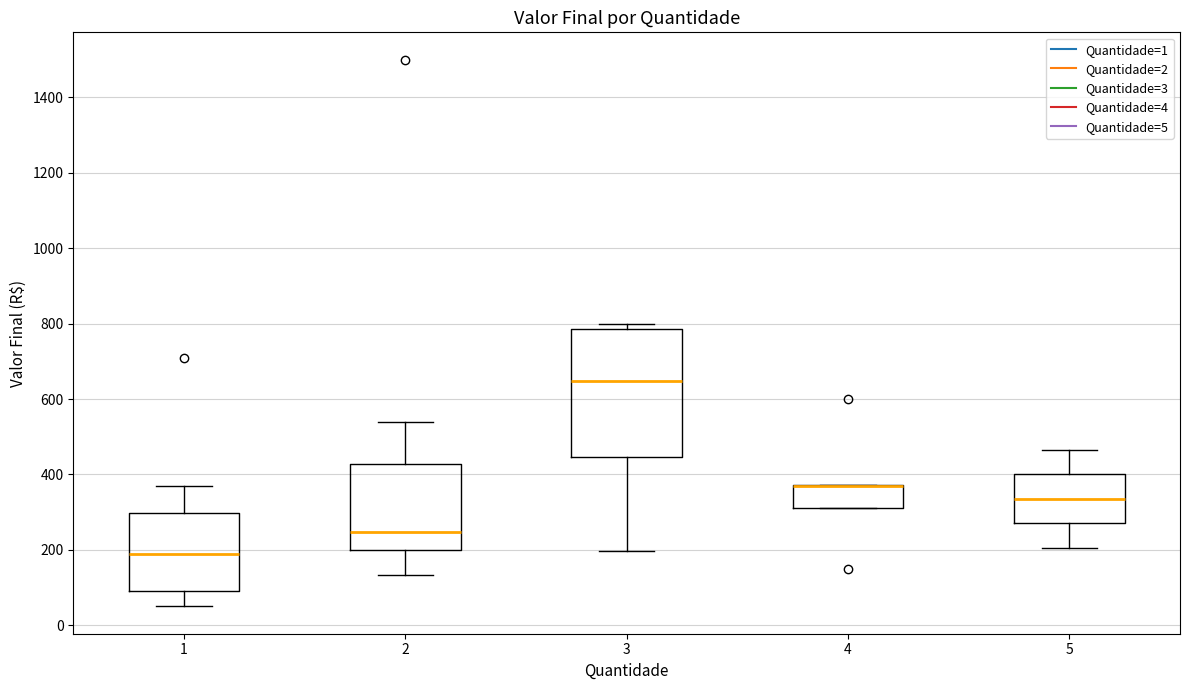

Comparing the boxes themselves (not the whiskers), which one is the tallest?

3